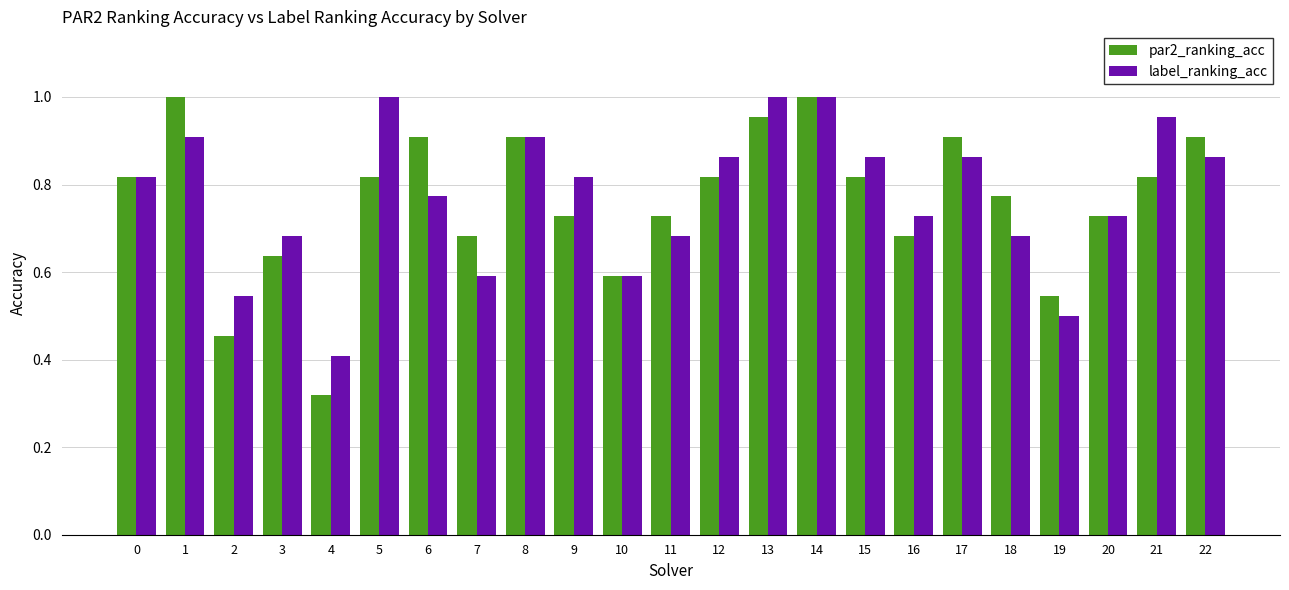

At which category is the sum across all series the highest?

14